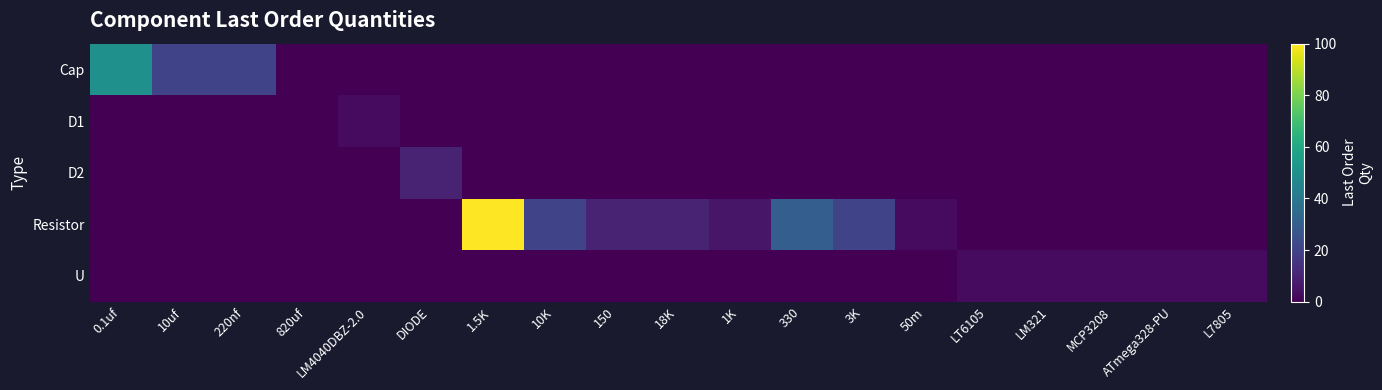

At how many categories does at least one series exceed 50?

1